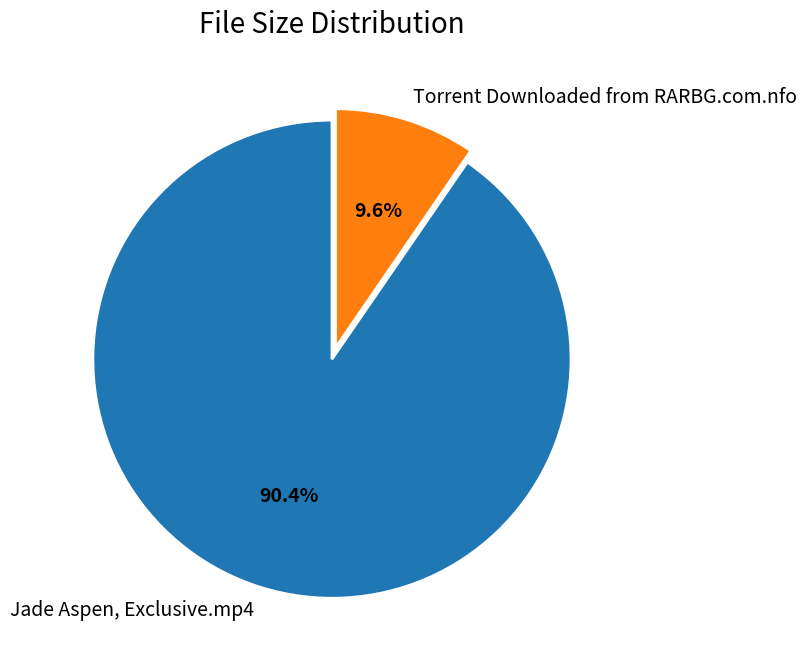

Does any single category account for the majority?

Yes